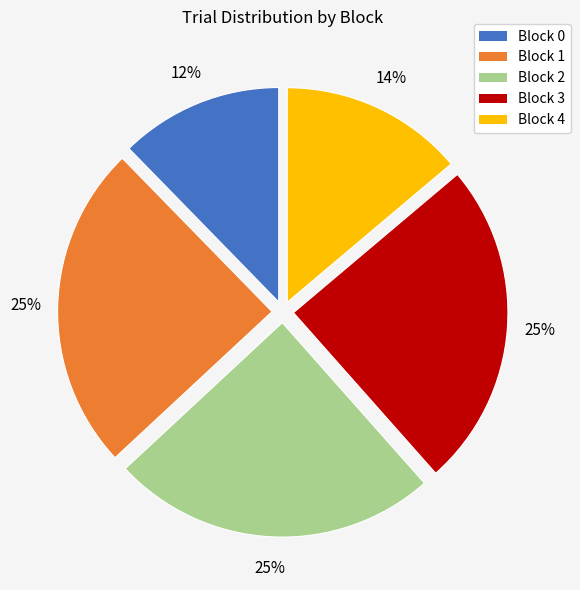

Does Block 2 represent more than half of the total?

No